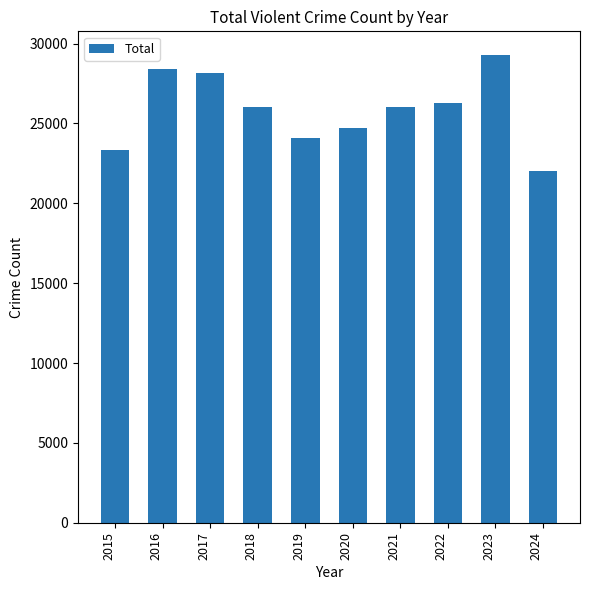

How many categories are shown in the chart?

10